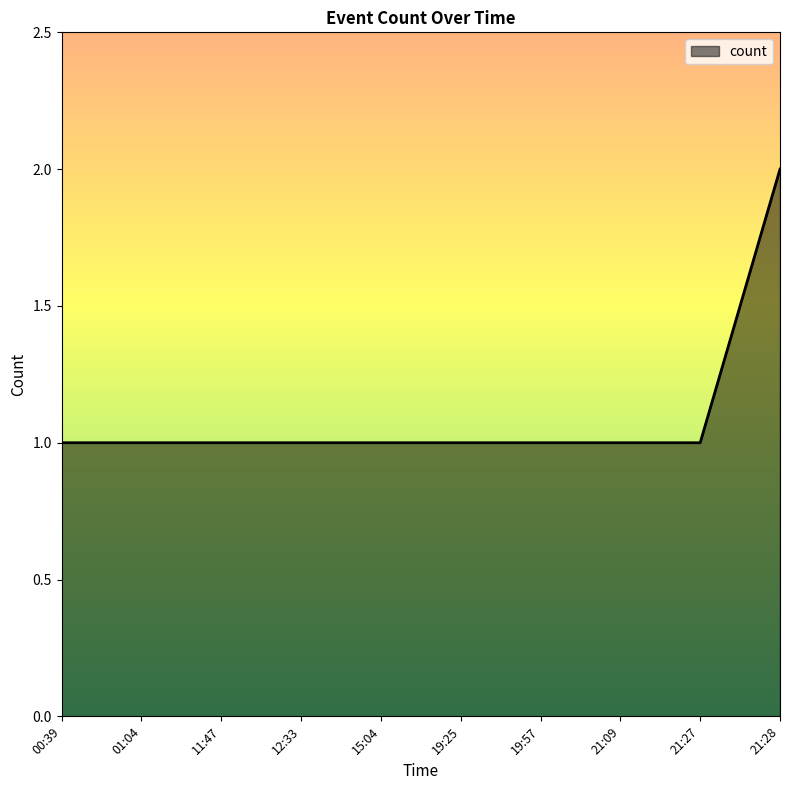

What position from the left is 11:47?

3